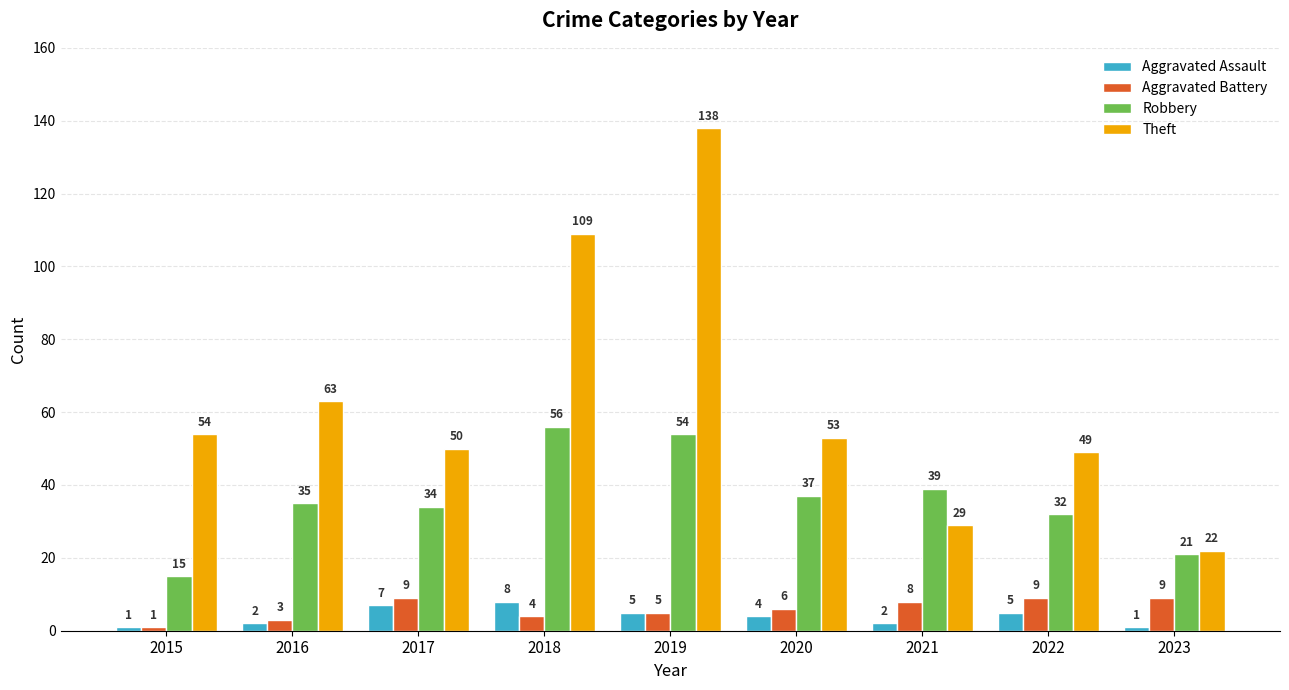

Which series changed the most between 2015 and 2023?

Theft